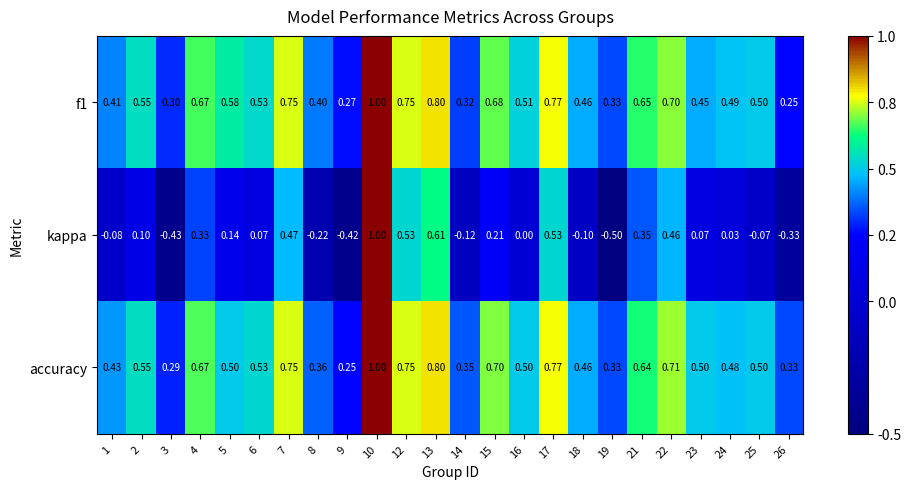

Which series has the widest spread of values?

kappa